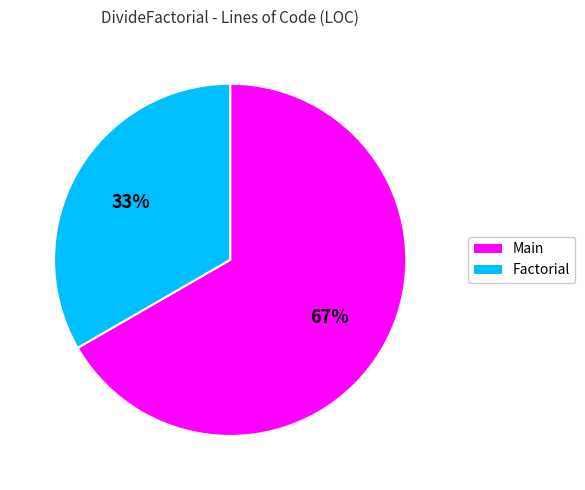

Is Main the majority of the pie?

Yes